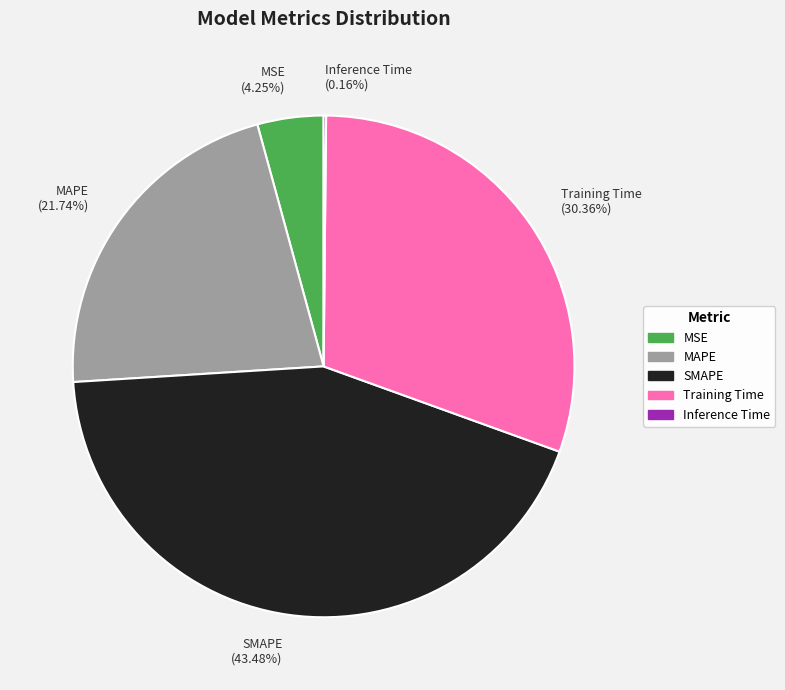

Is it true that SMAPE is 54% of the pie?

False